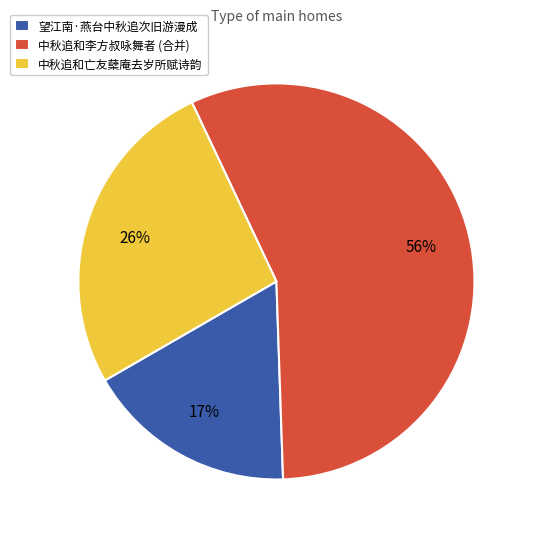

What percentage is the 中秋追和亡友蘖庵去岁所赋诗韵 slice, to the nearest percent?

26%